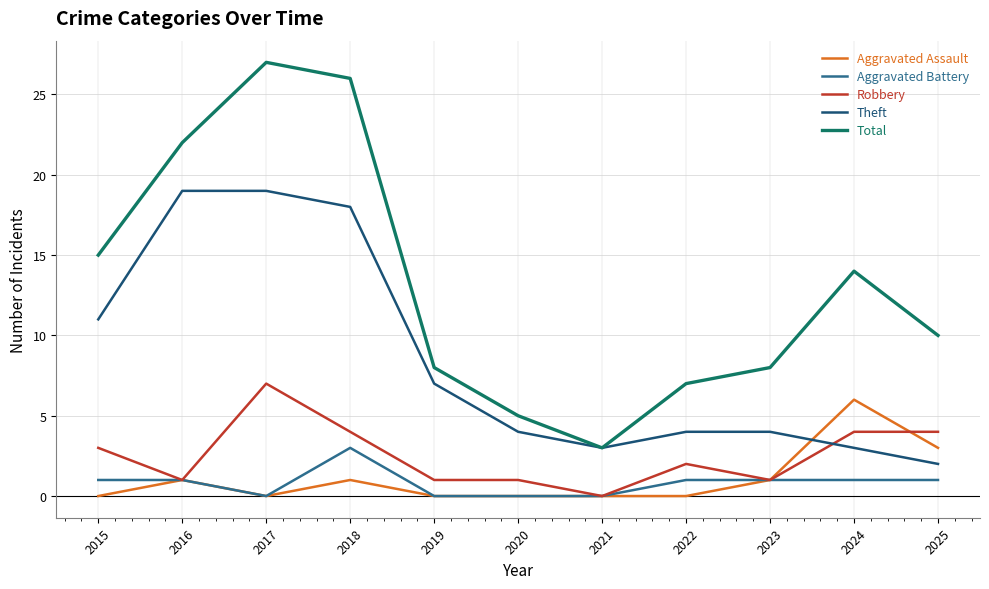

Between 2018 and 2019, which series saw the biggest shift?

Total